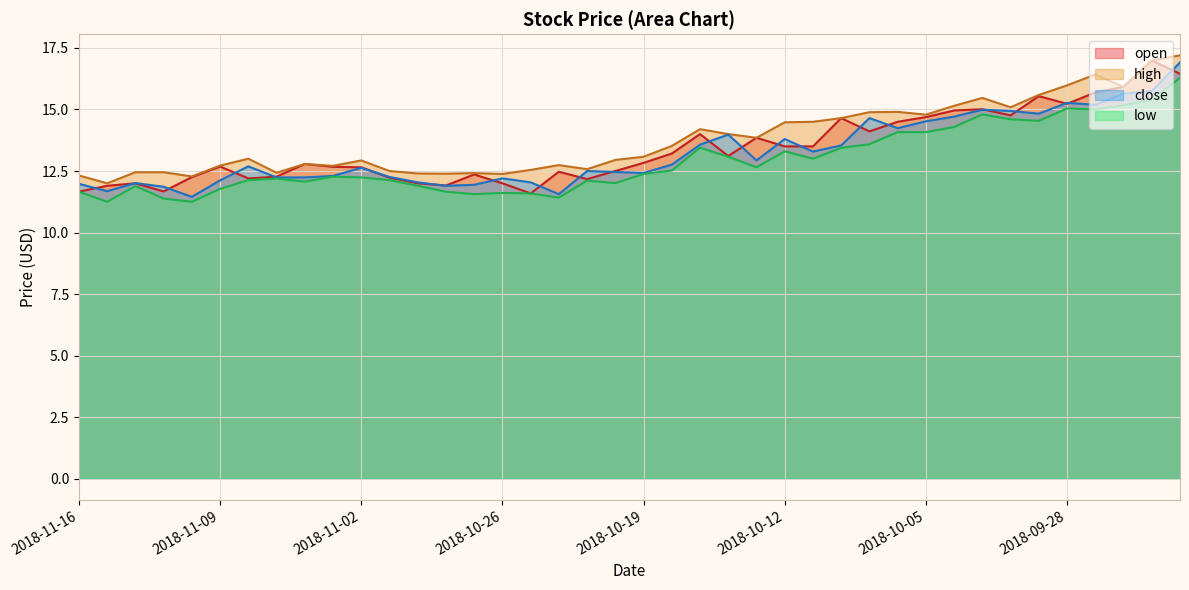

What position from the left is 2018-09-27?

37